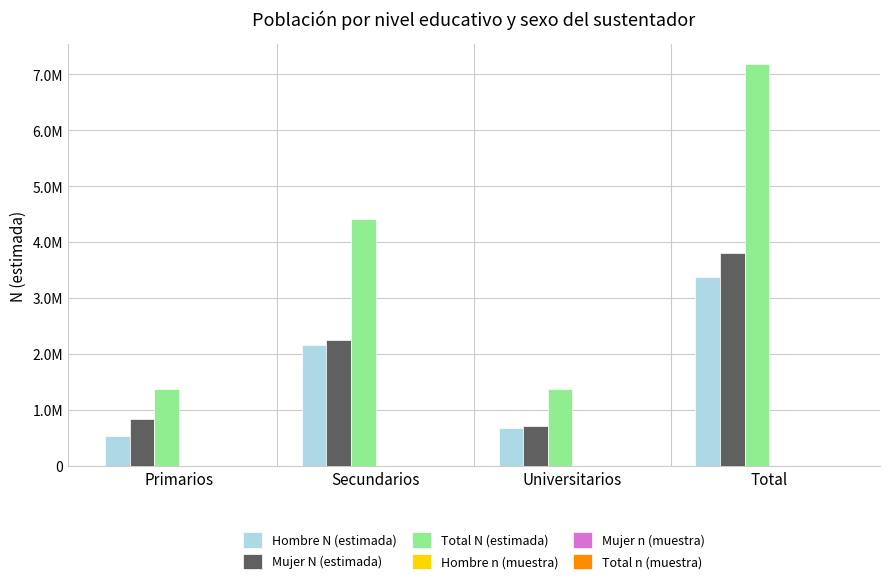

Which category has the highest value across all series?

Total